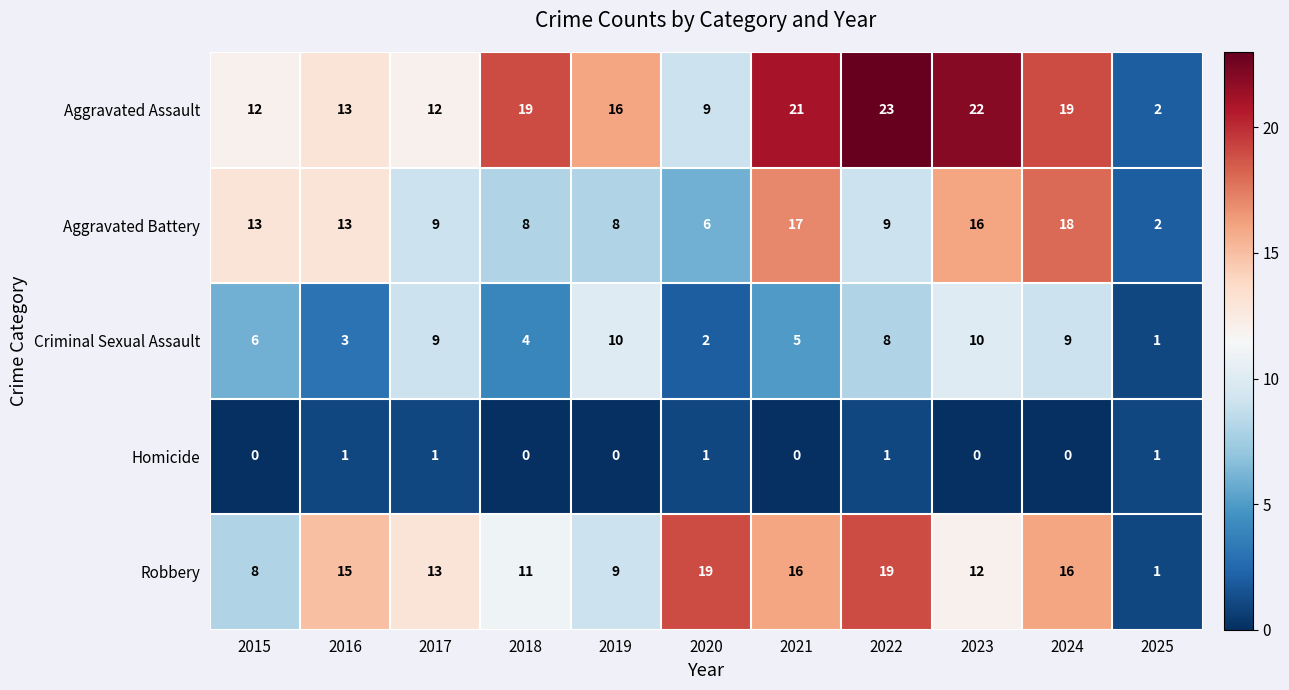

The value of Robbery at 2019 is 2. True or false?

False